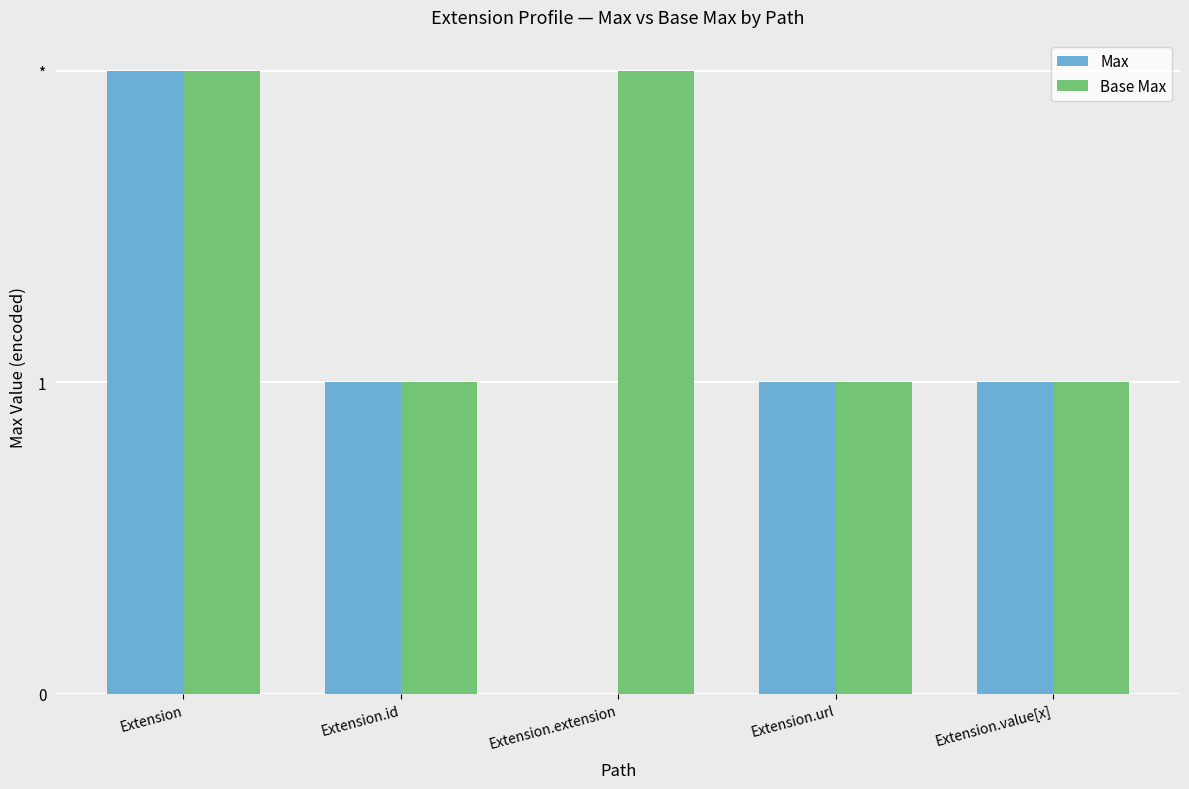

Are the bars grouped side by side (vs. stacked)?

Yes